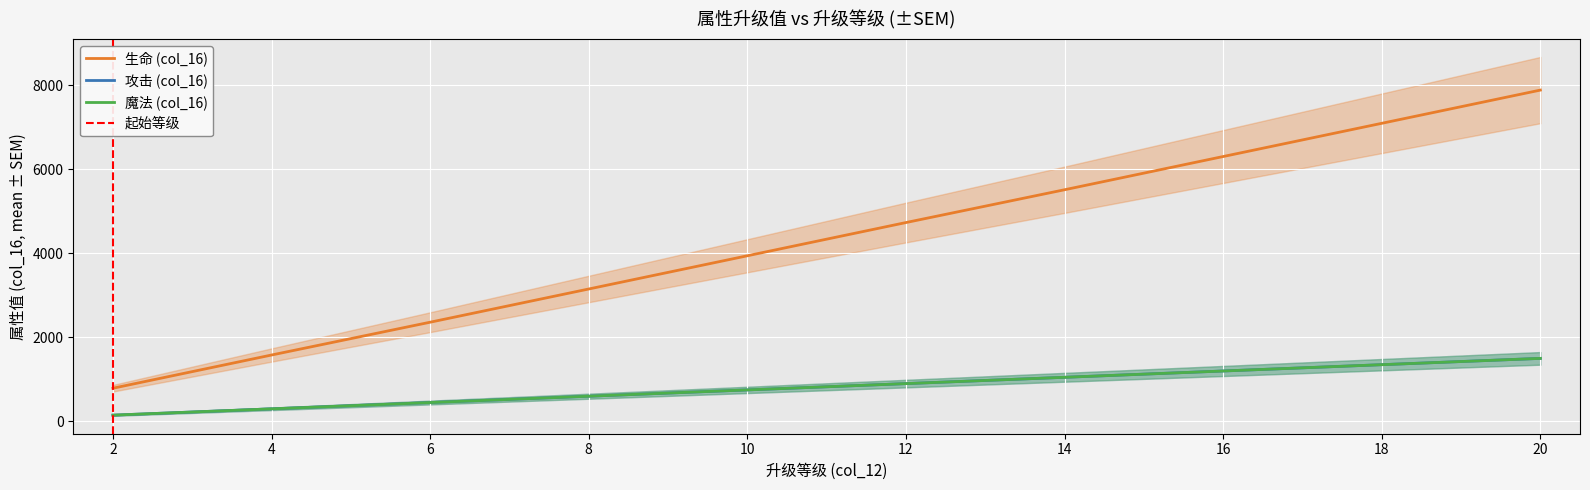

At which label is 魔法 (col_16) closest to 825?

10